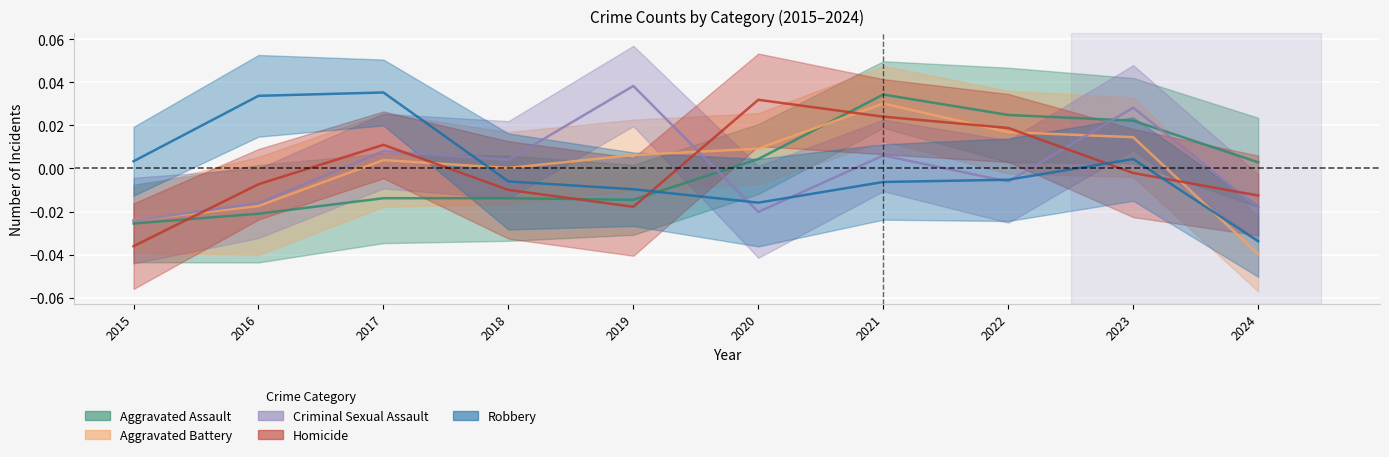

Which series changed the most between 2016 and 2017?

Criminal Sexual Assault